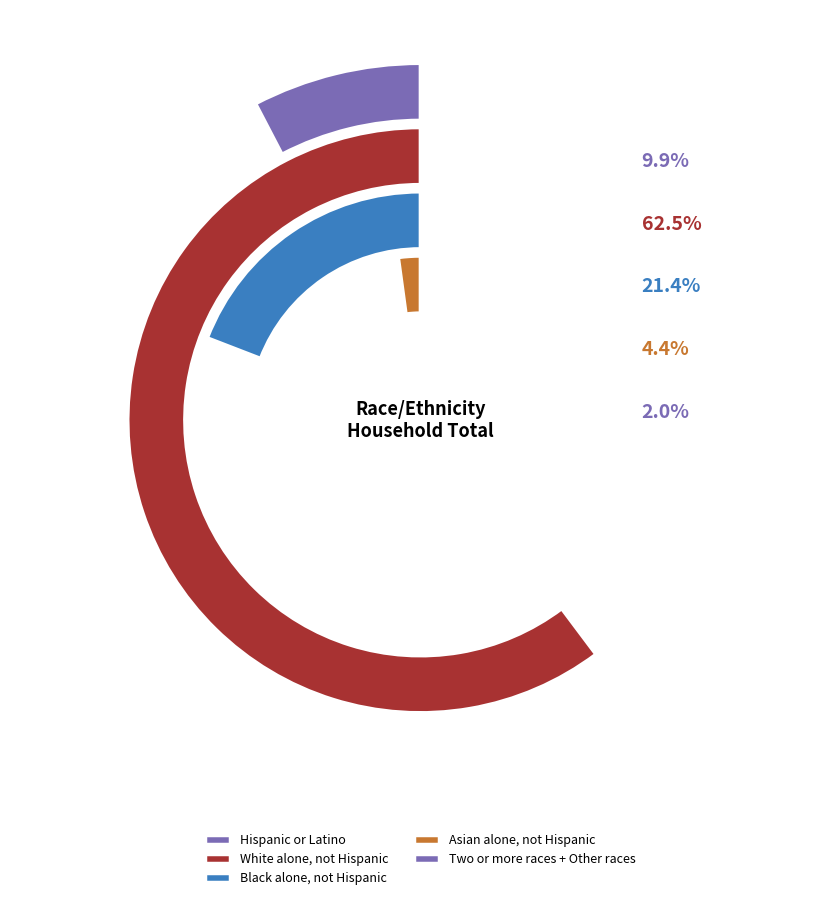

To the nearest percent, what is the average slice percentage?

20%